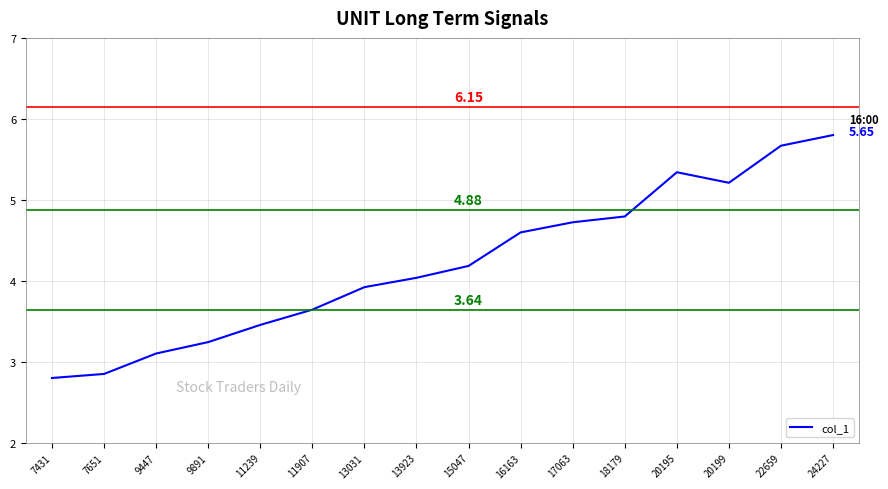

What is the difference between the maximum and minimum values?

3.0